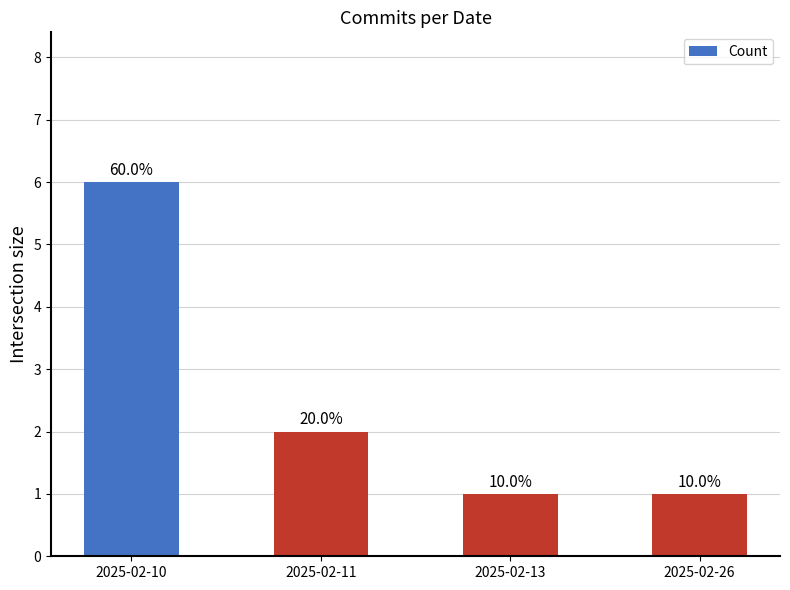

What is the difference between the second highest and second lowest values?

1